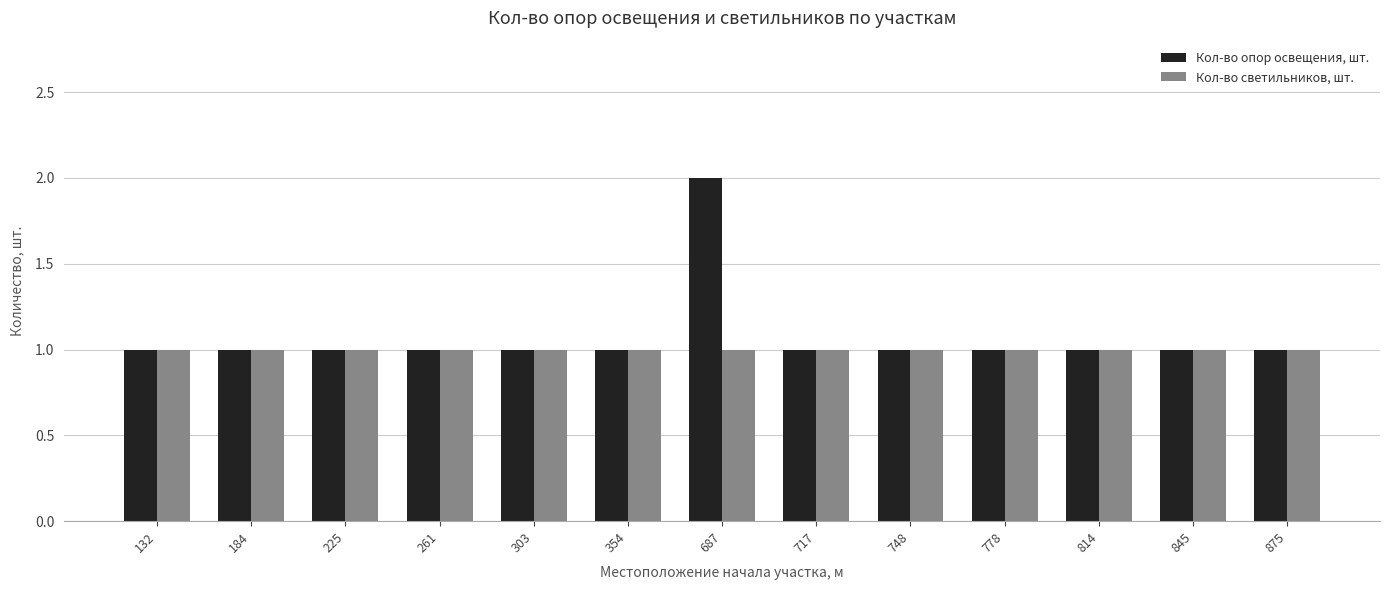

True or false: Кол-во опор освещения, шт. has a value of 2 at 687.

True